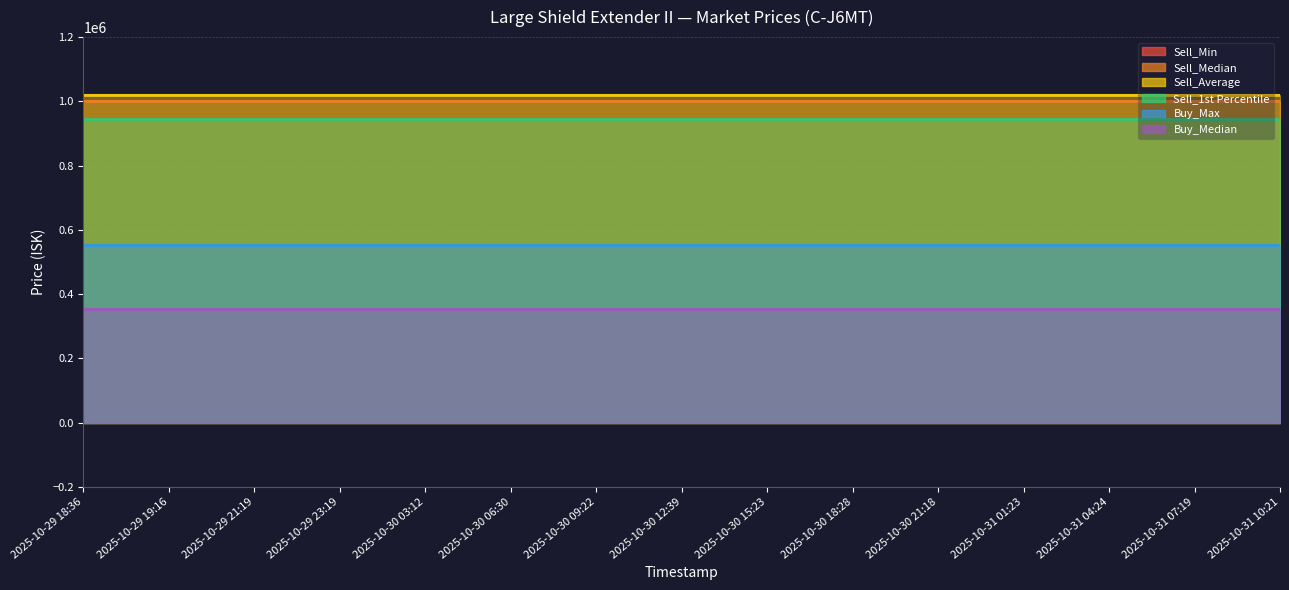

The value of Buy_Median at 2025-10-29 23:19 is 353700.0. True or false?

True